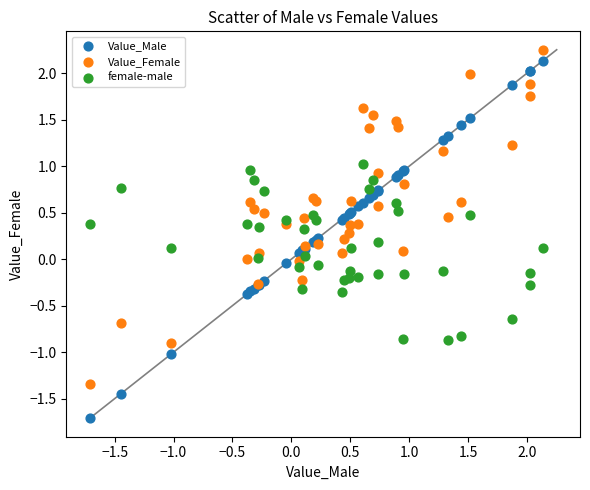

Which series has the widest spread of Y values?

Value_Male